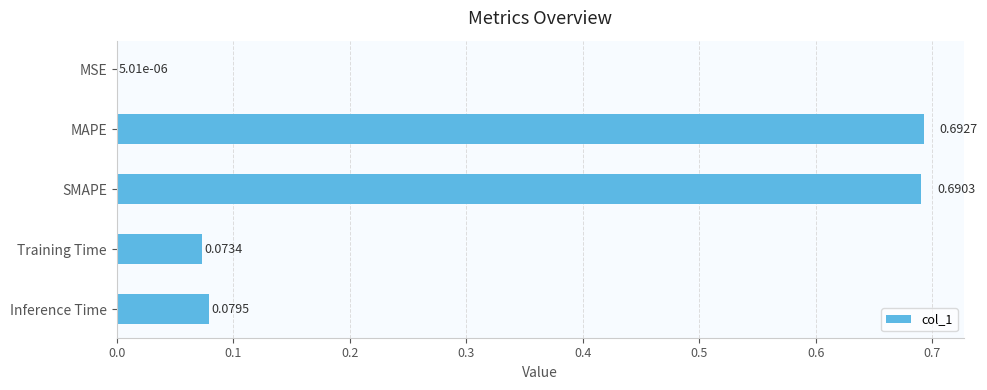

At which label is the value closest to 0?

MSE